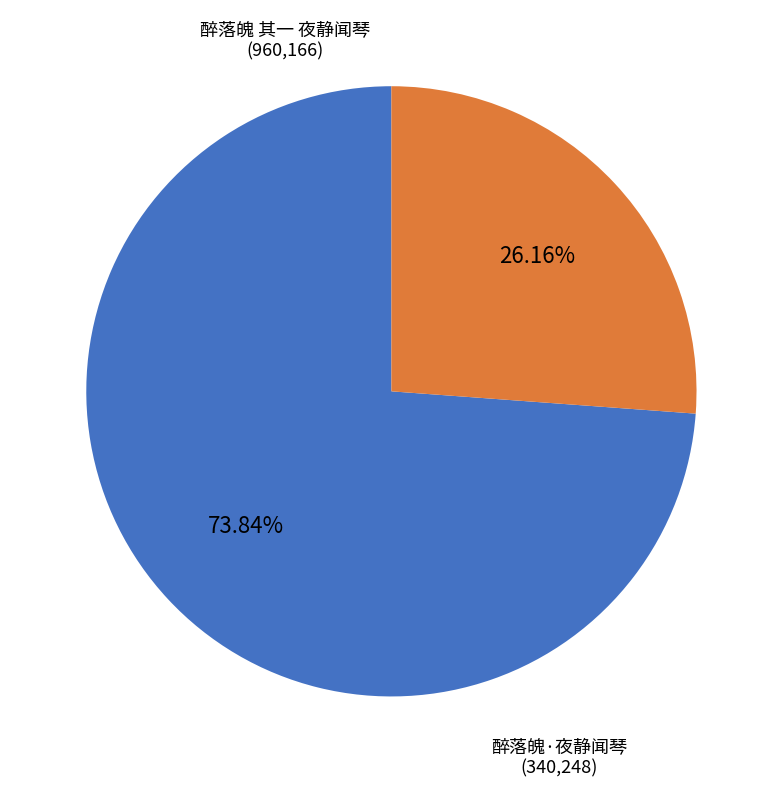

Is there a majority slice in this chart?

Yes